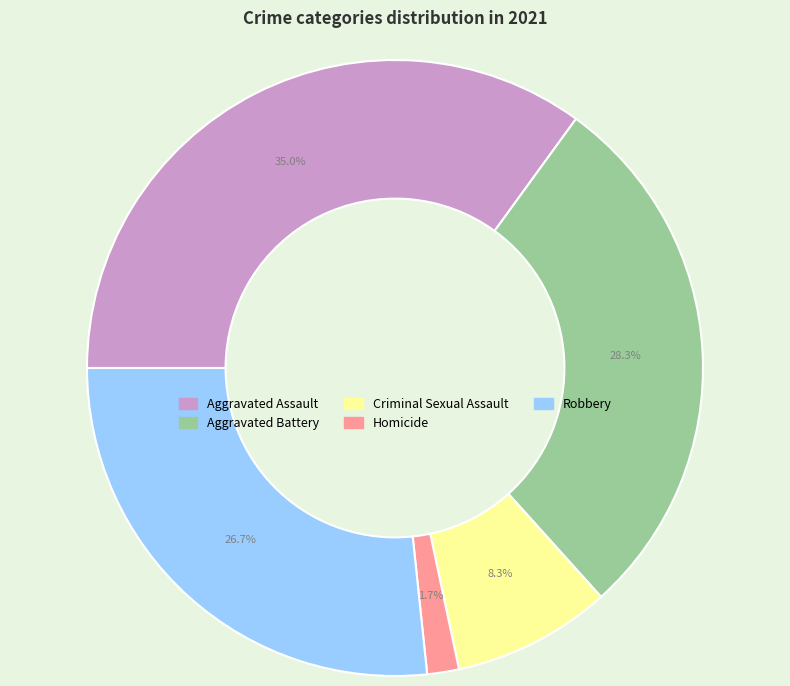

Between Robbery and Aggravated Assault, which is larger?

Aggravated Assault